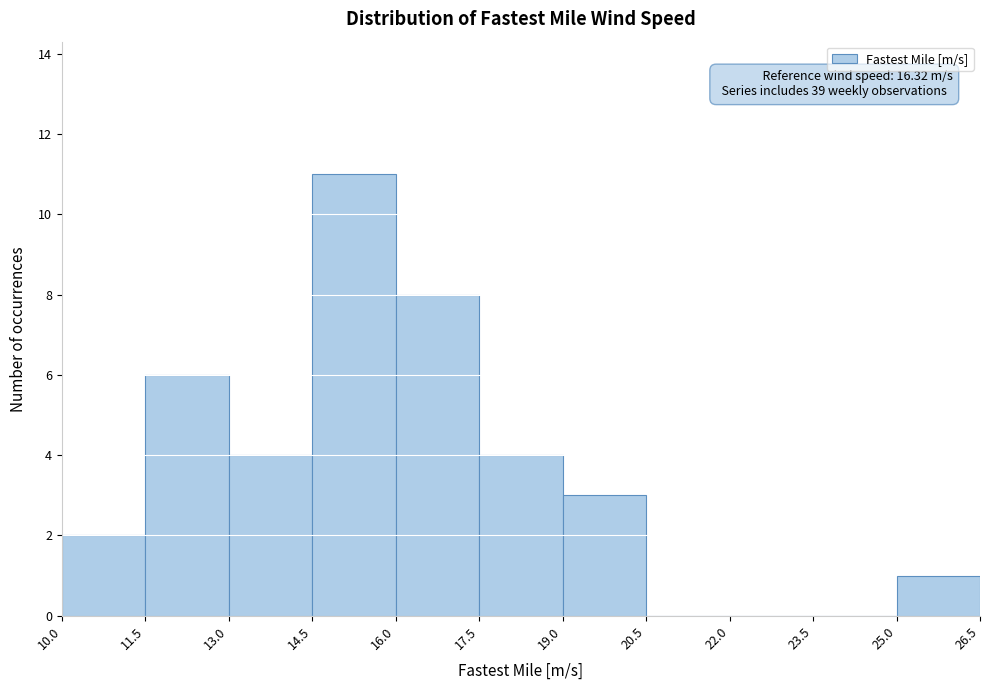

Over which range of the x-axis is the bar tallest?

14.5 to 16.0